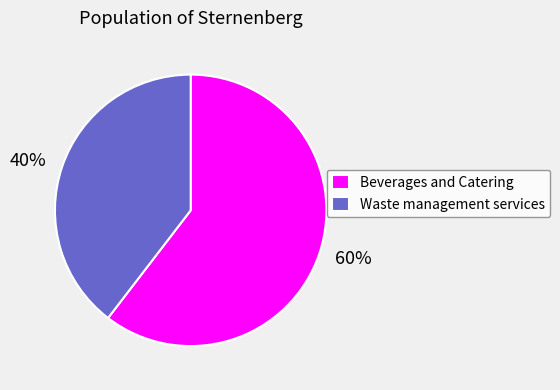

Which slice represents more than half of the pie?

Beverages and Catering